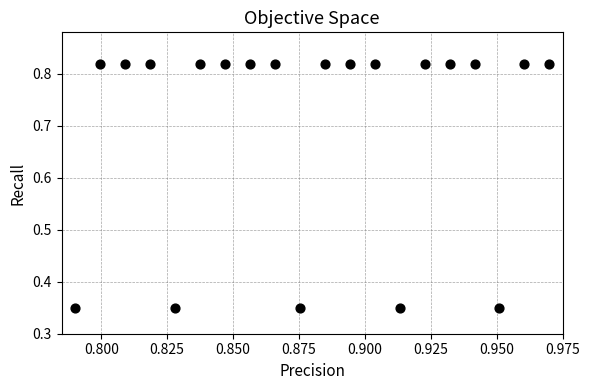

What is the range of Y values (max minus min)?

0.5